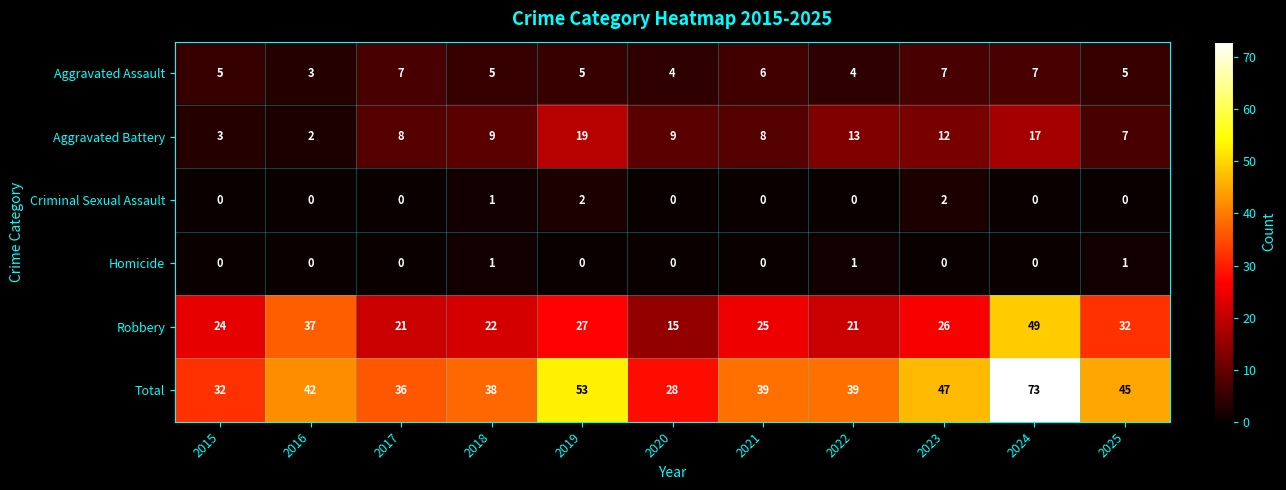

What is the difference between the second highest and second lowest values in the Aggravated Assault series?

3